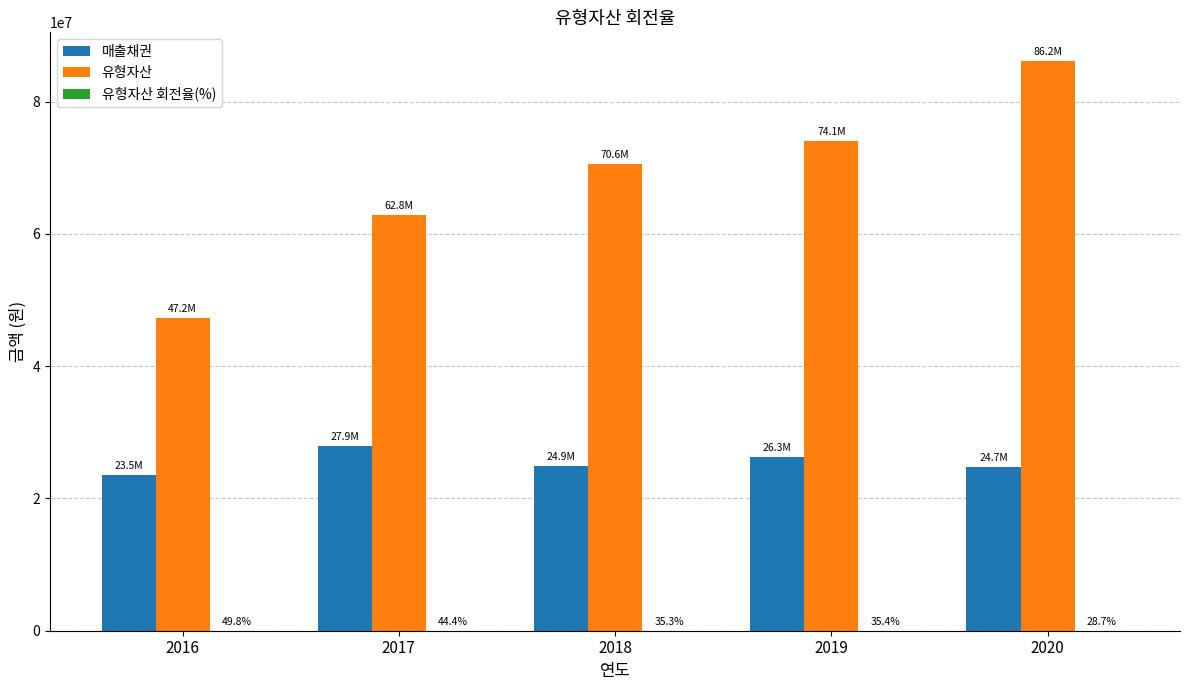

Between 2019 and 2020, which series saw the biggest shift?

유형자산